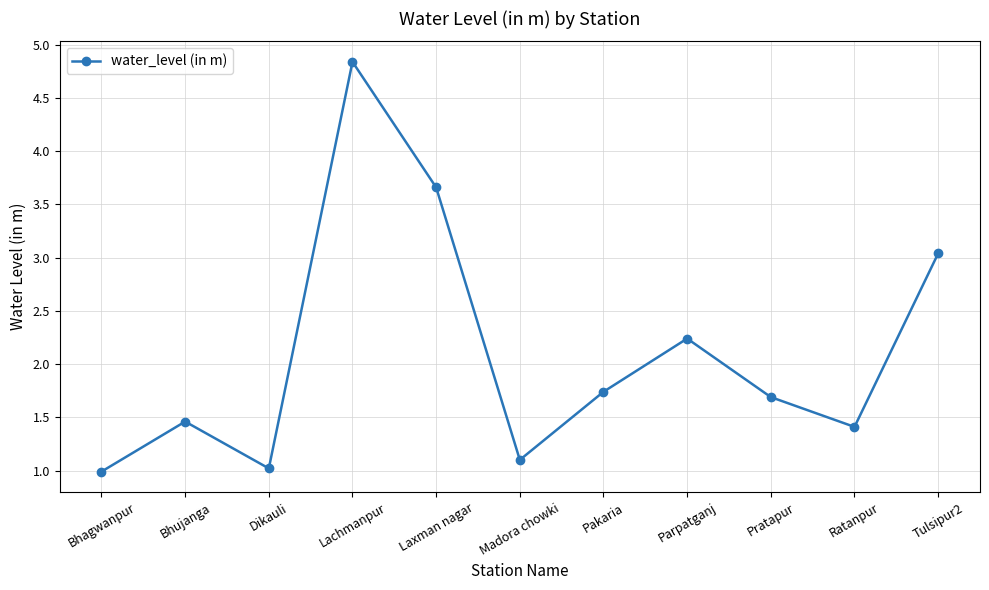

Which label corresponds to the largest value in the chart?

Lachmanpur